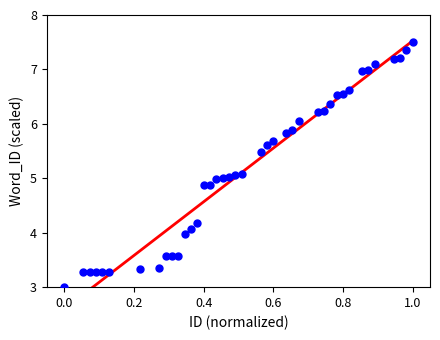

What is the range of Y values (max minus min)?

4.5